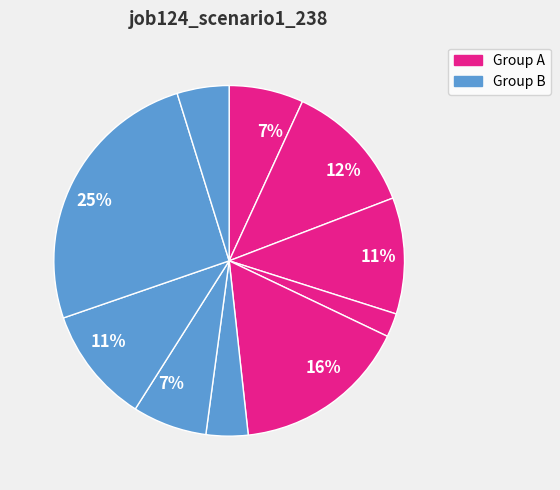

To the nearest percent, what is the average slice percentage?

10%